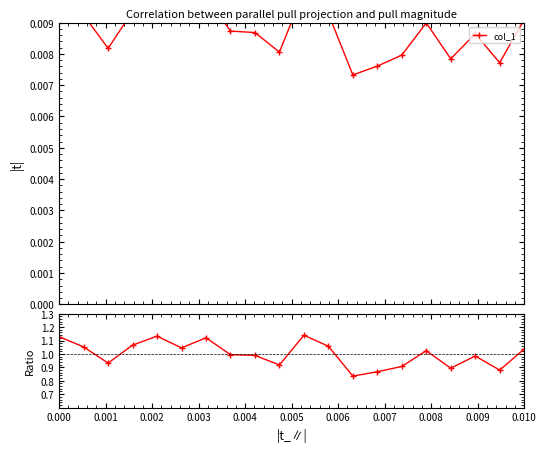

How many lines are shown in the chart?

1